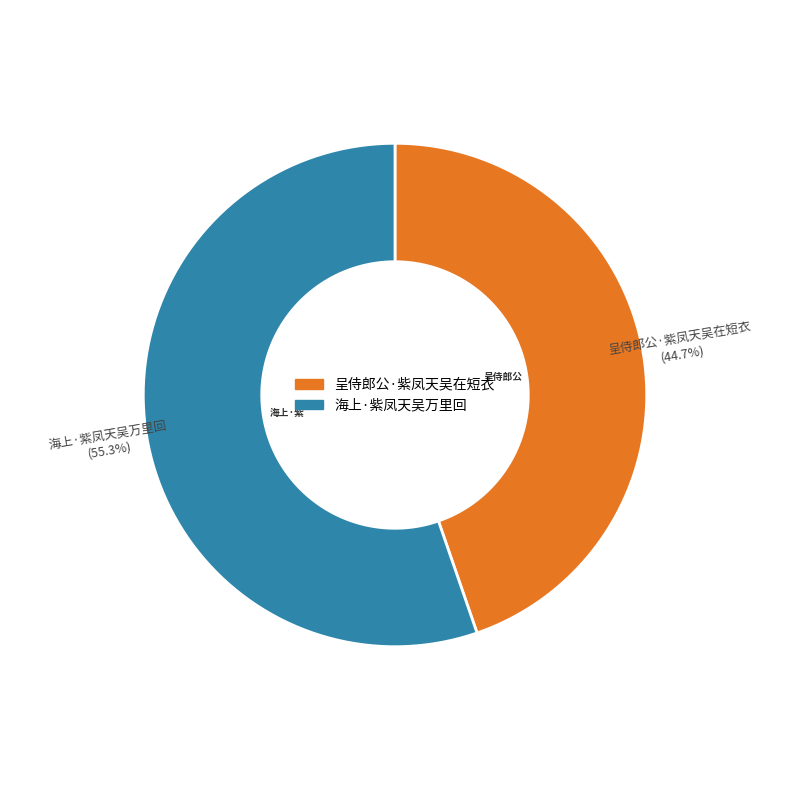

What is the change in value from 呈侍郎公·紫凤天吴在短衣 to 海上·紫凤天吴万里回?

+52011